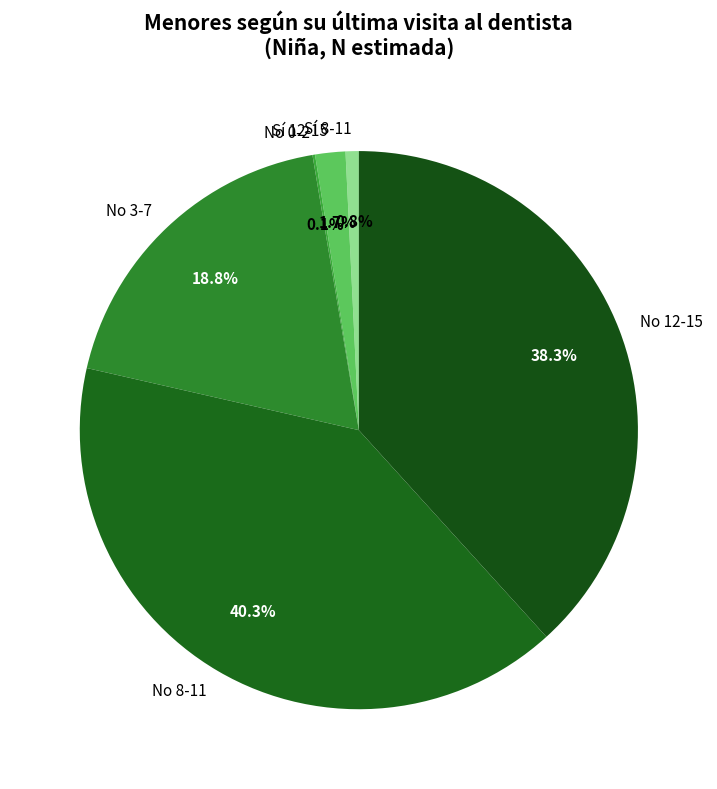

Which slice is the largest?

No 8-11